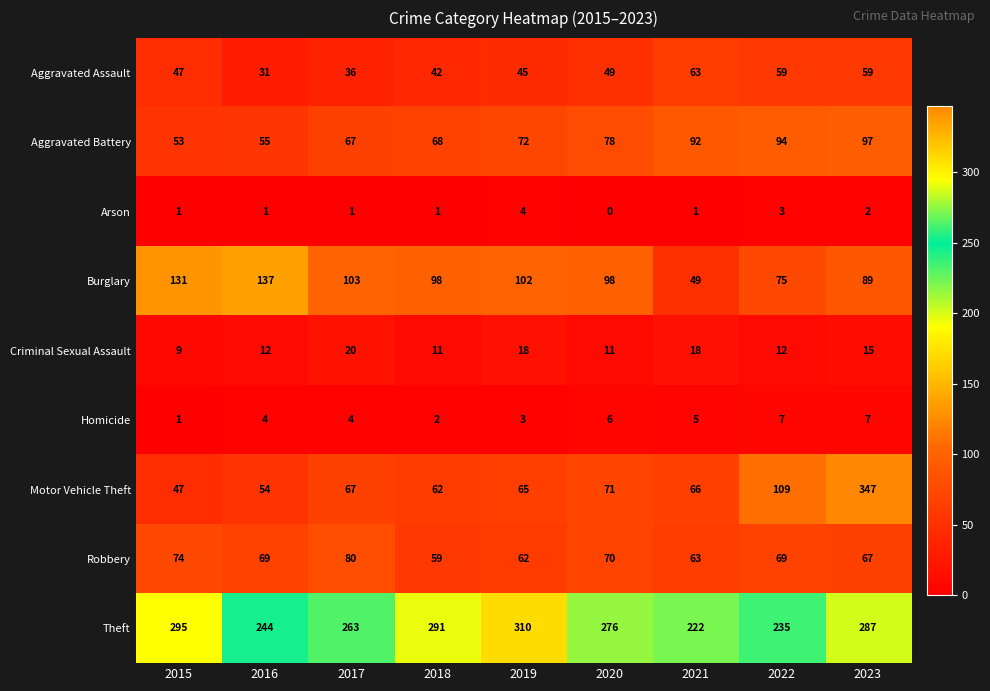

What is the approximate value of Aggravated Battery at 2018, to the nearest 10?

70